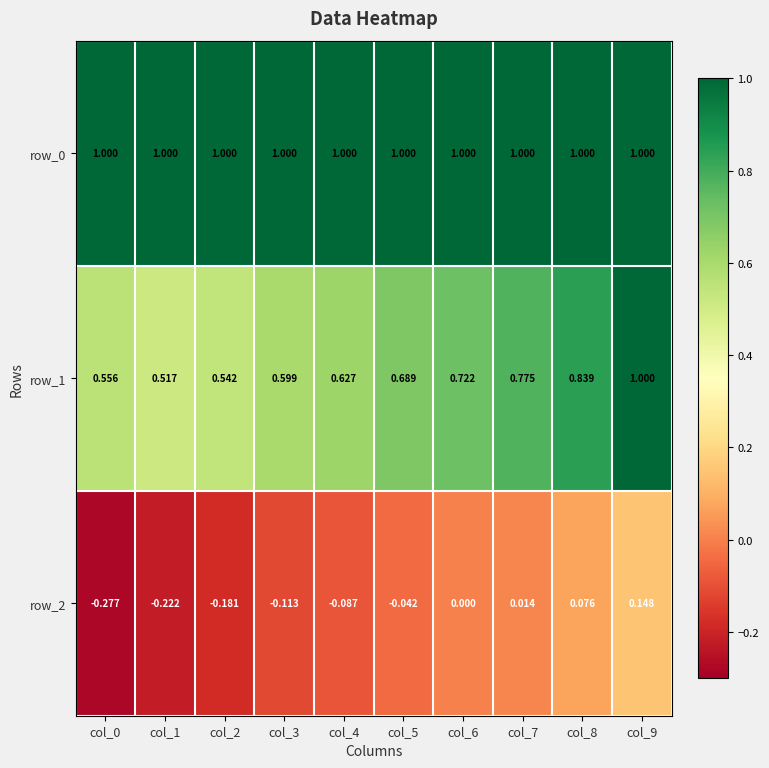

Is the value of row_1 at col_2 greater than the value of row_0 at col_3?

No